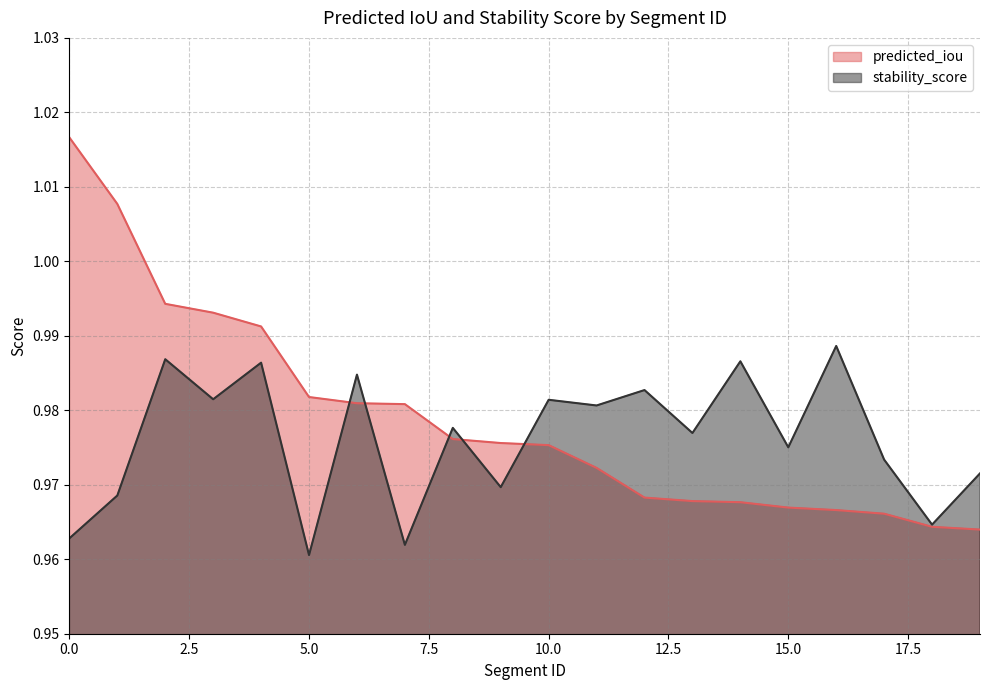

What are all the series names shown in the legend?

predicted_iou, stability_score